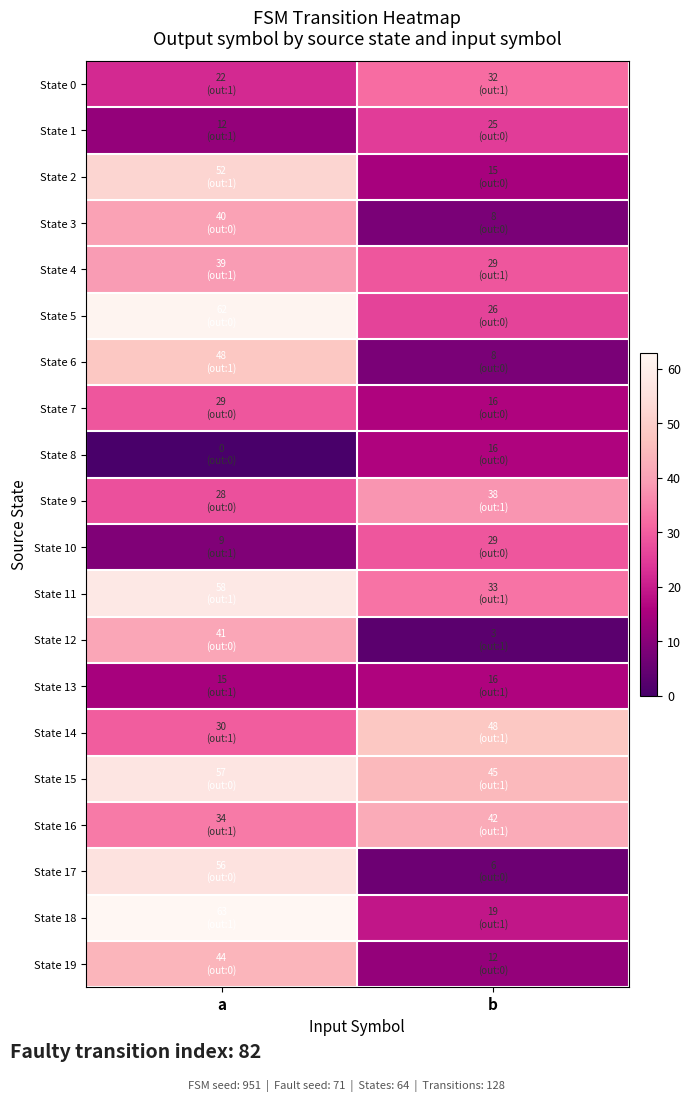

Which series has the largest total across all categories?

State 15